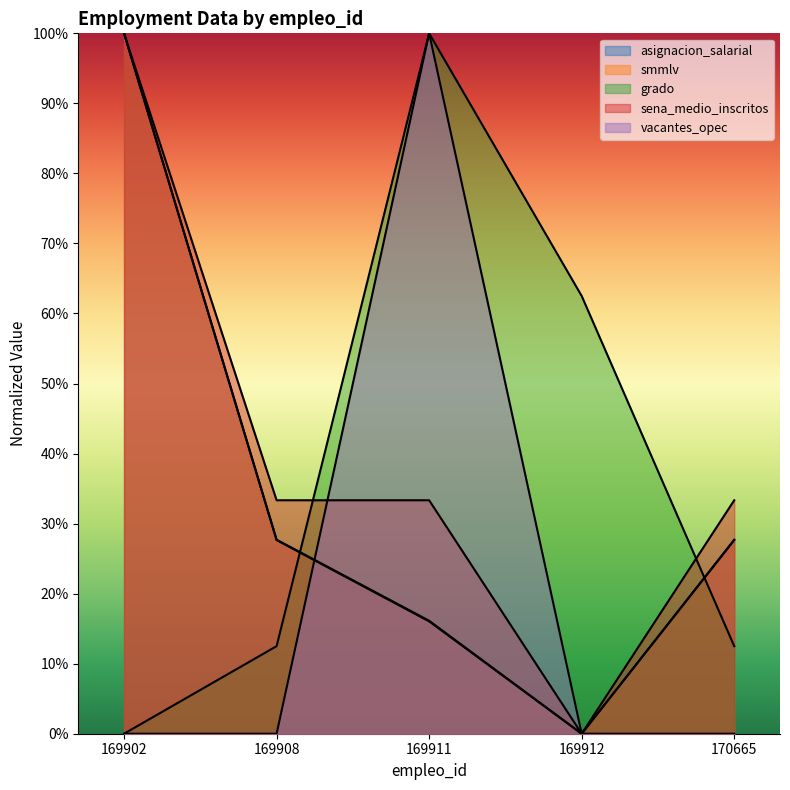

What is the difference between the sena_medio_inscritos values at 169902 and 169908?

0.7